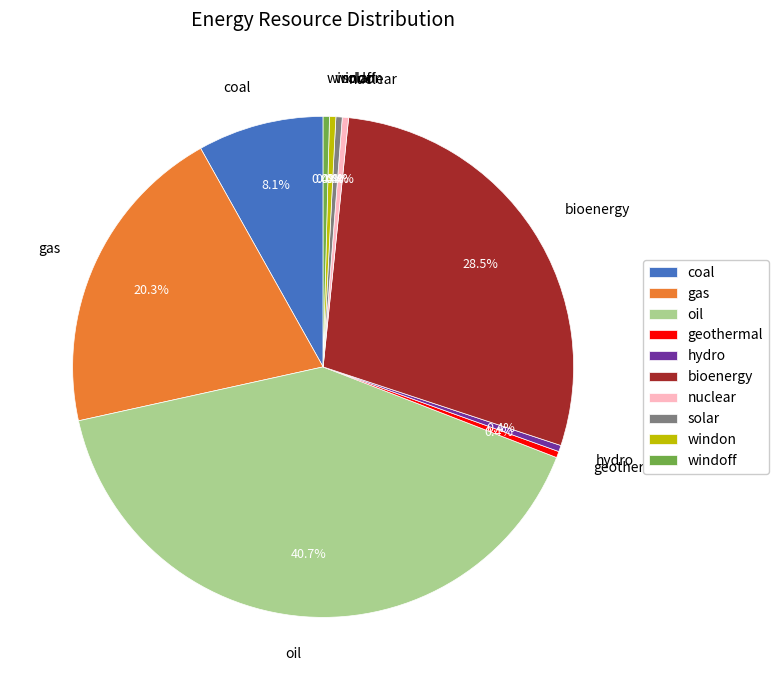

Combined, what portion of the pie is geothermal and windoff?

0.8%